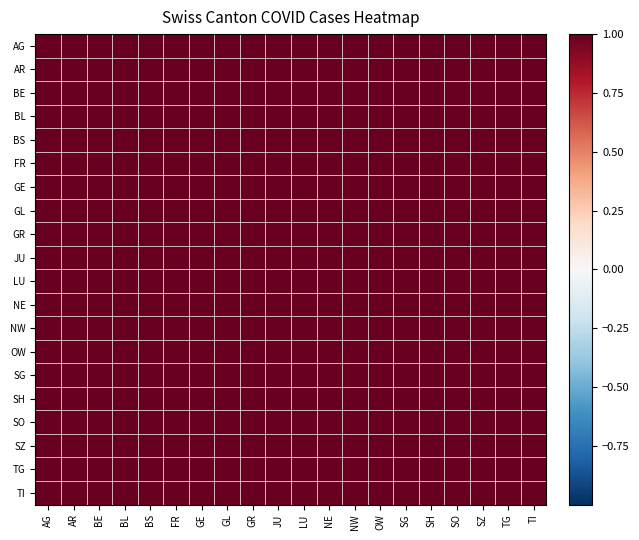

At how many categories does at least one series exceed 0?

20